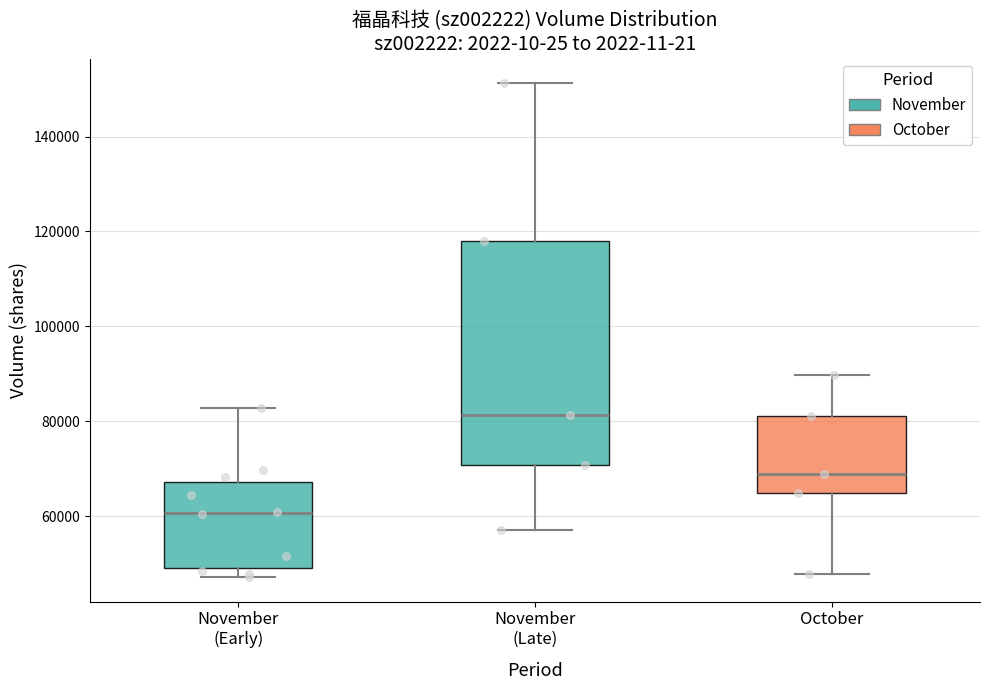

Which box's median line is the highest?

November (Late)